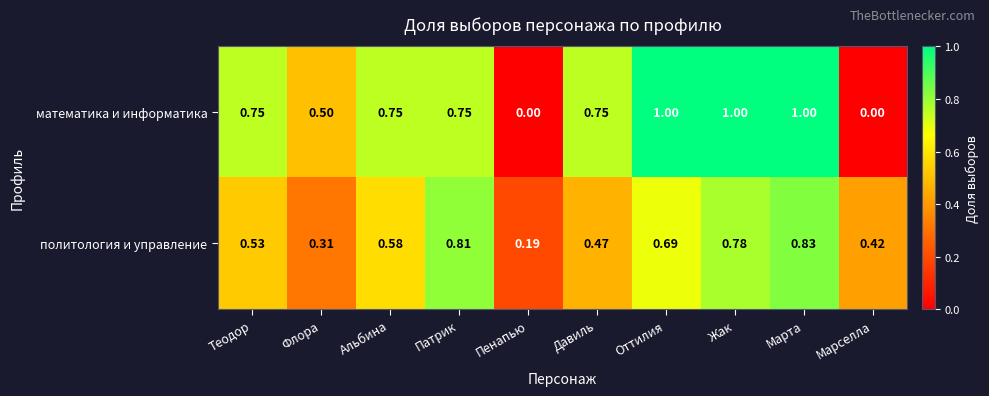

How many data points does each series have?

10